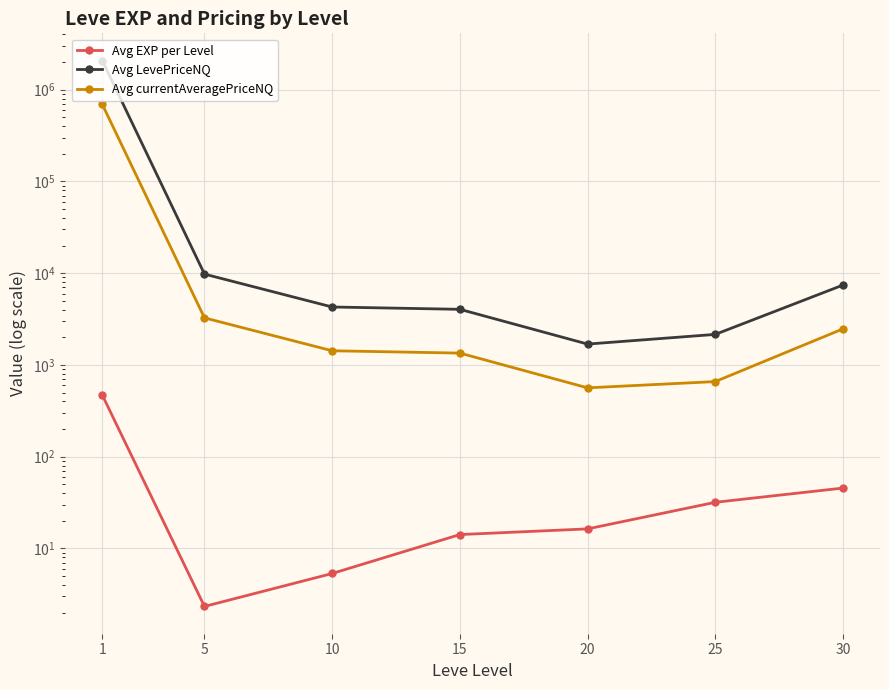

Reading left to right, extract all data points from this chart.

Avg EXP per Level: 468.5	2.3	5.3	14.2	16.3	31.8	45.5
Avg LevePriceNQ: 2072961.8	9770.6	4280.2	4037.4	1687.8	2151.9	7420.1
Avg currentAveragePriceNQ: 690999.0	3256.9	1426.8	1345.8	562.6	658.6	2471.4